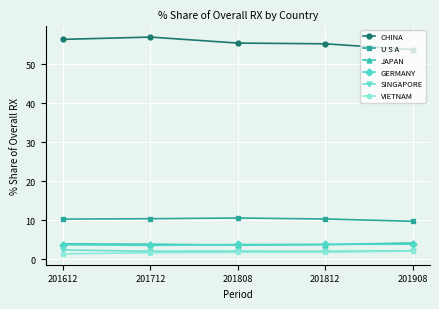

Where does the CHINA series first go above 55?

201612